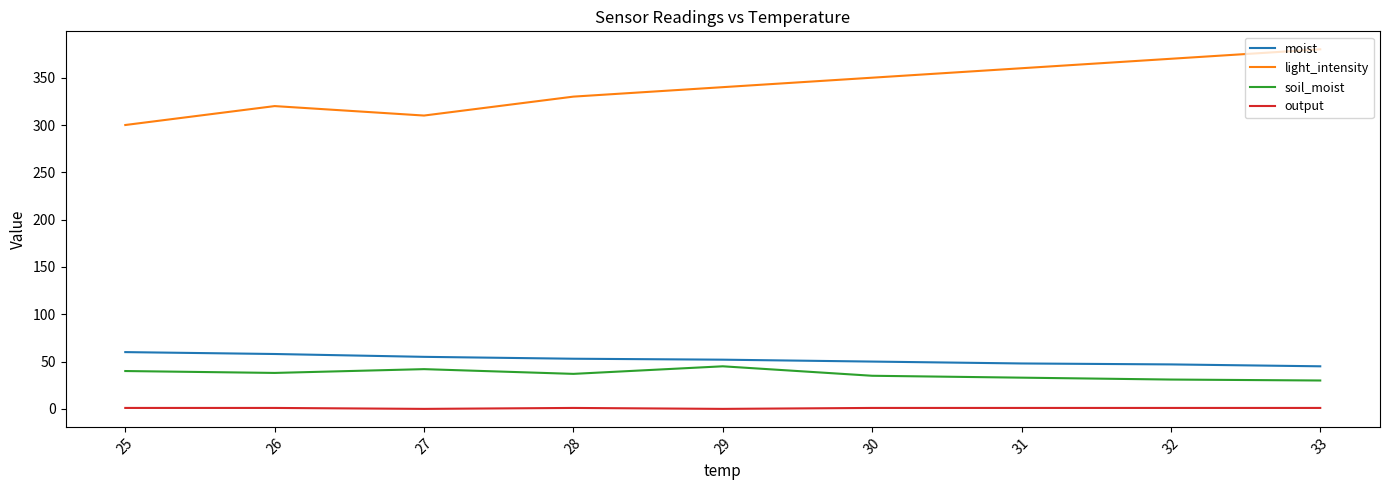

Which series changed the most between 25 and 31?

light_intensity